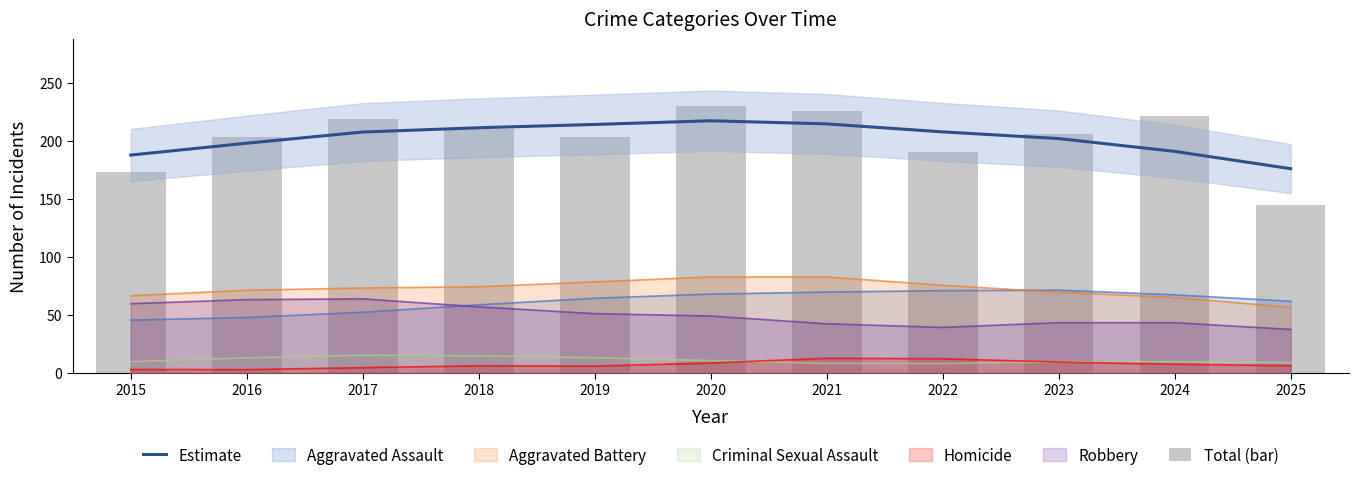

What is the average value of the Estimate series?

202.4